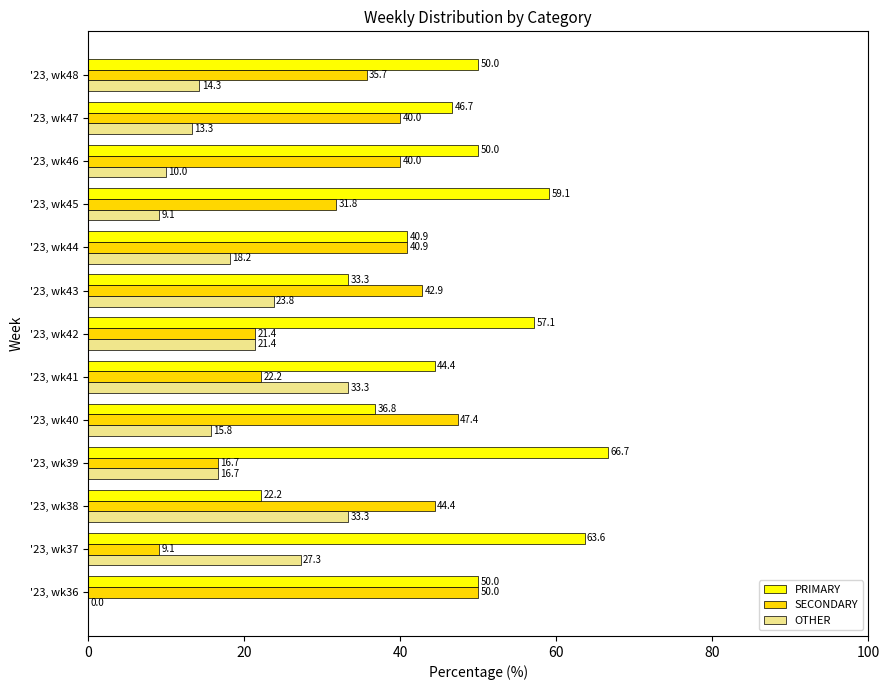

What is the sum of the OTHER values at '23, wk47 and '23, wk46?

23.3